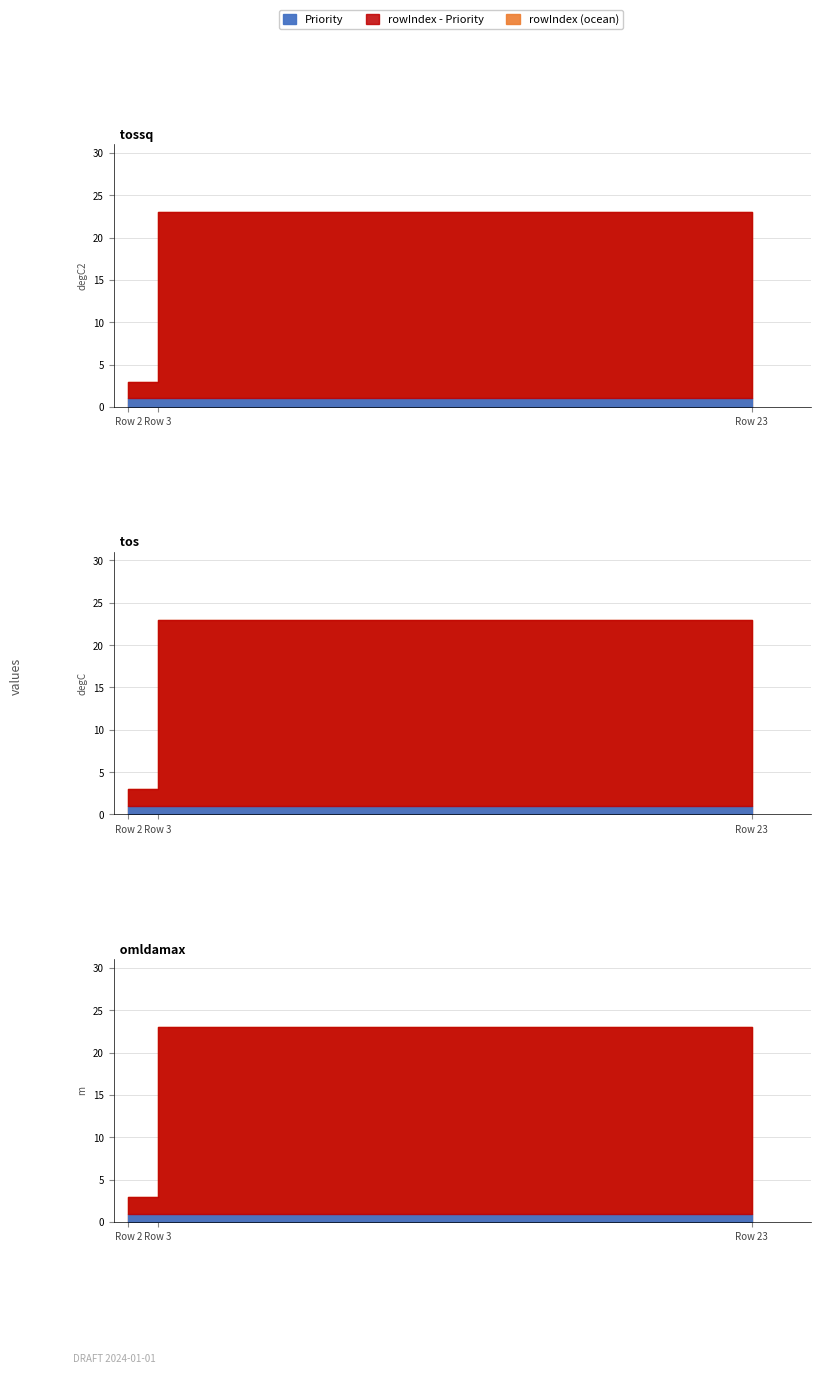

How many data points does each series have?

3